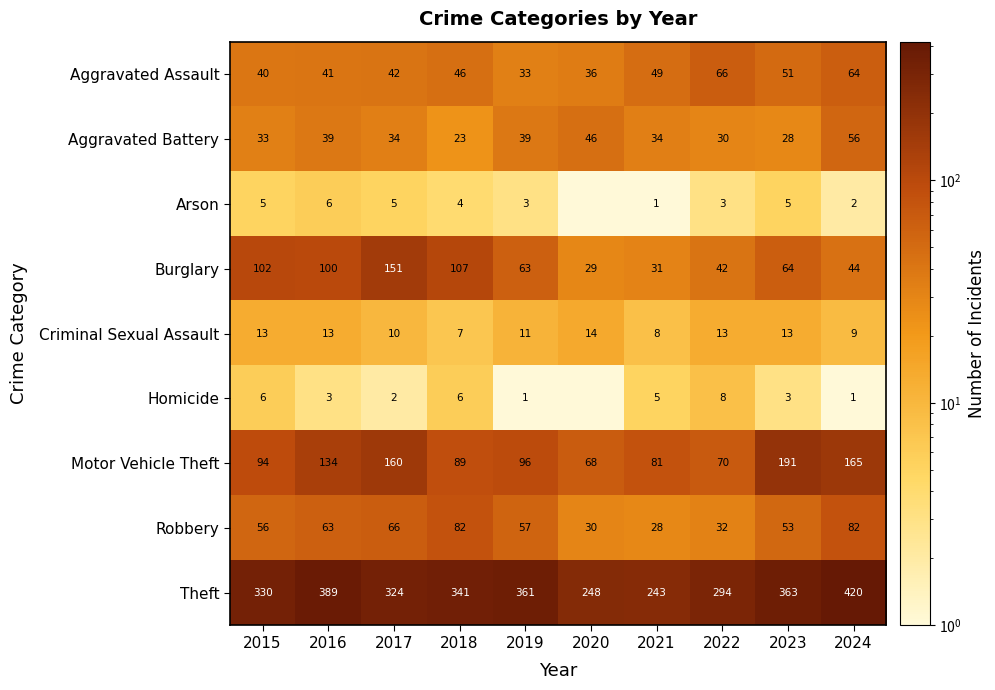

At 2015, list the series in order from largest to smallest.

Theft, Burglary, Motor Vehicle Theft, Robbery, Aggravated Assault, Aggravated Battery, Criminal Sexual Assault, Homicide, Arson